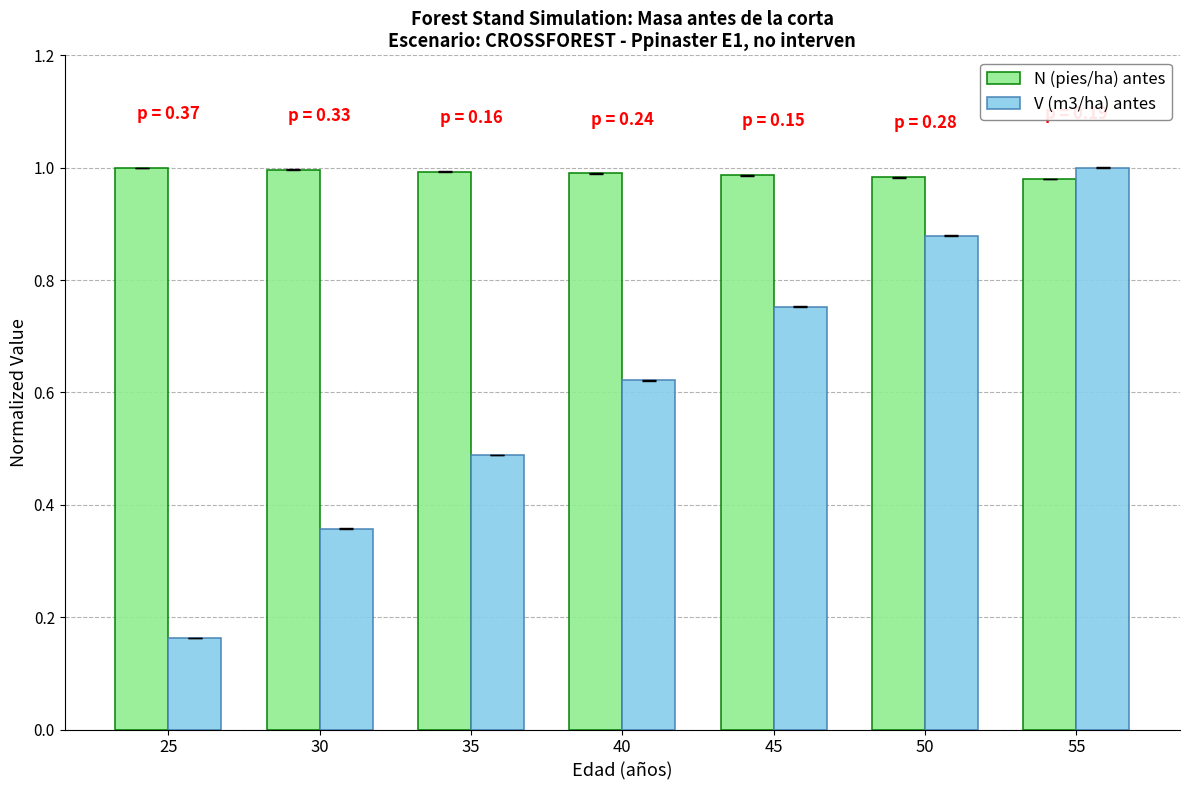

How many groups of bars are there?

7